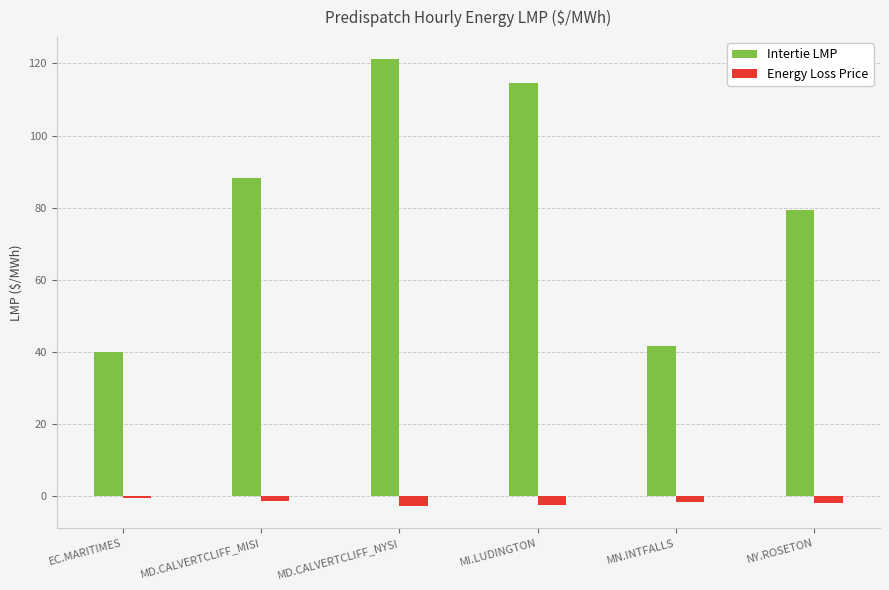

The Energy Loss Price series shows -2.8 at MD.CALVERTCLIFF_NYSI. True or false?

True